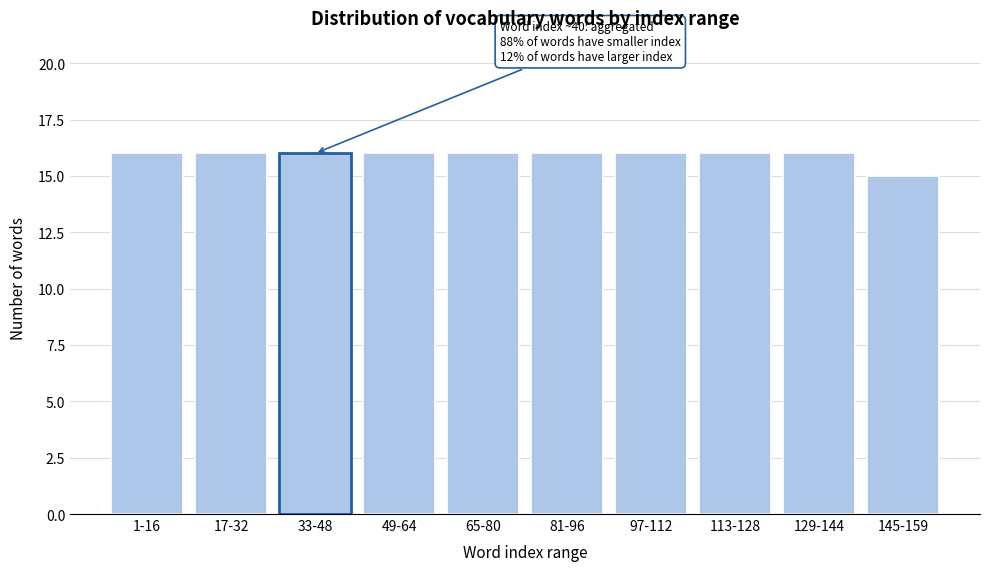

Reading left to right, list all the values displayed in this chart.

1-16=16	17-32=16	33-48=16	49-64=16	65-80=16	81-96=16	97-112=16	113-128=16	129-144=16	145-159=15